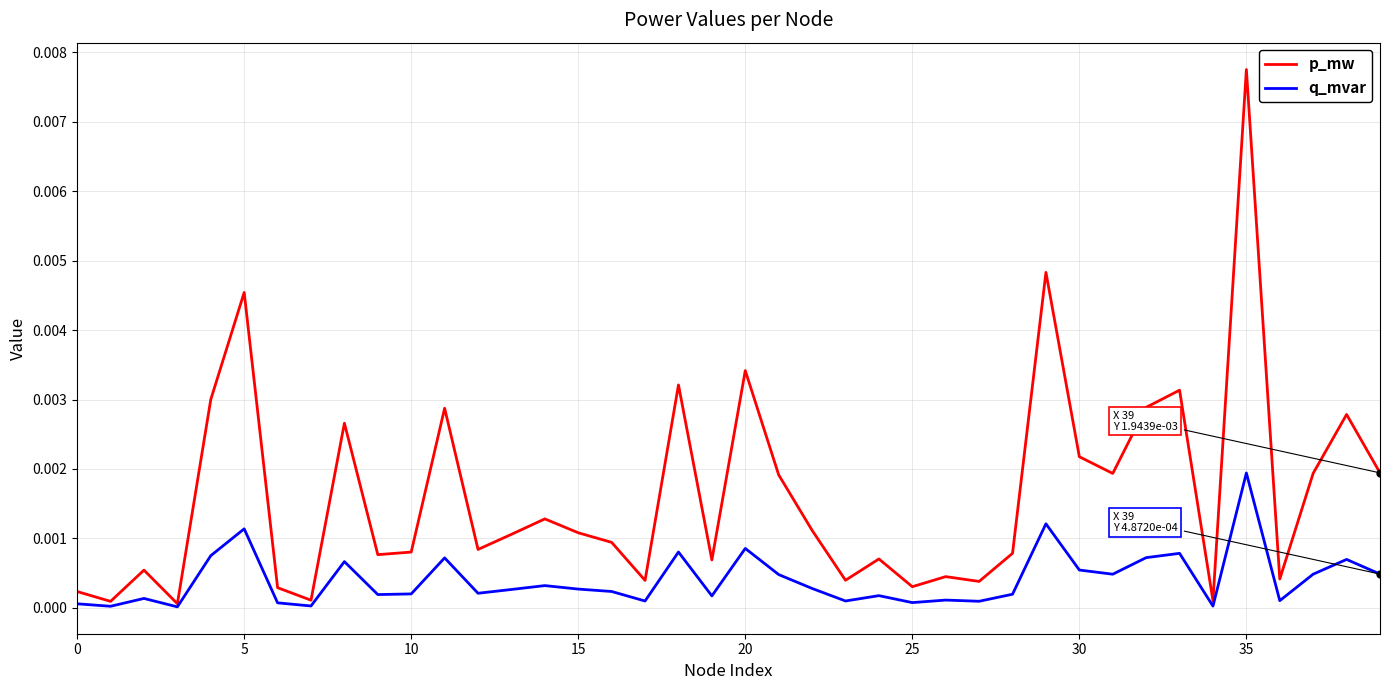

List the series in order of their peak value, lowest first.

q_mvar, p_mw